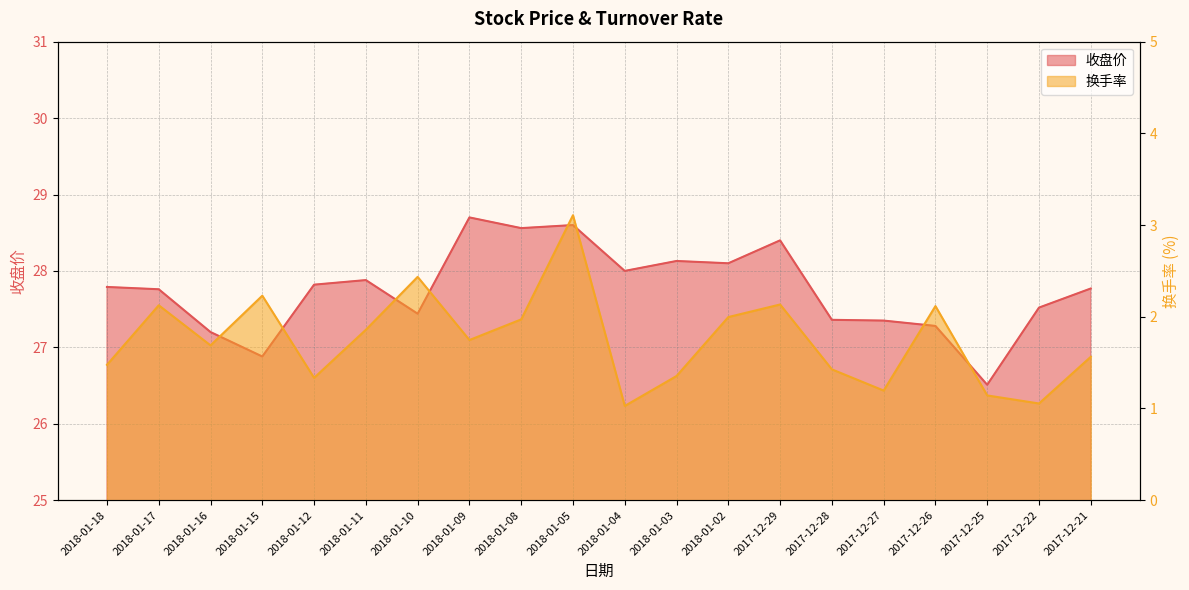

At which category is the sum across all series the highest?

2018-01-05